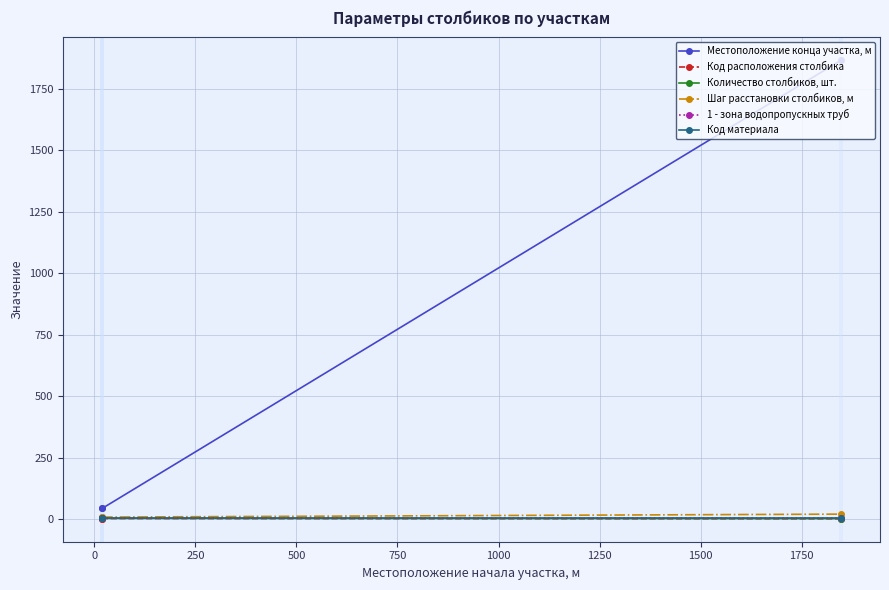

At how many categories does at least one series exceed 554?

1